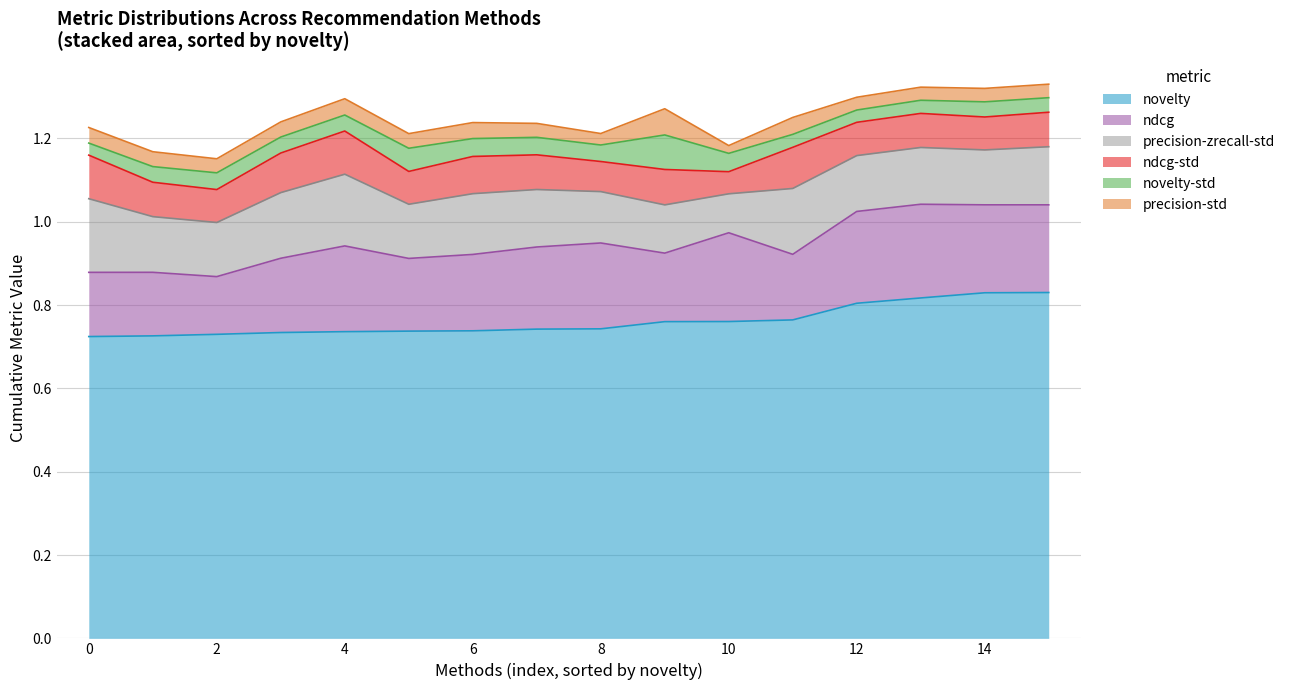

What is the value of the ndcg point at the 1st from the left?

0.1